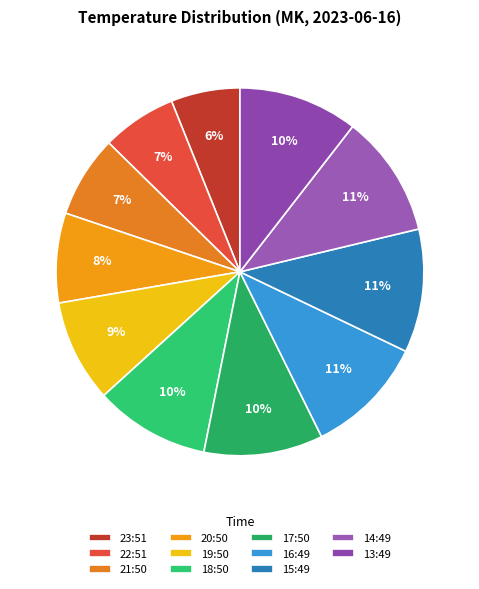

Between 23:51 and 15:49, which is larger?

15:49